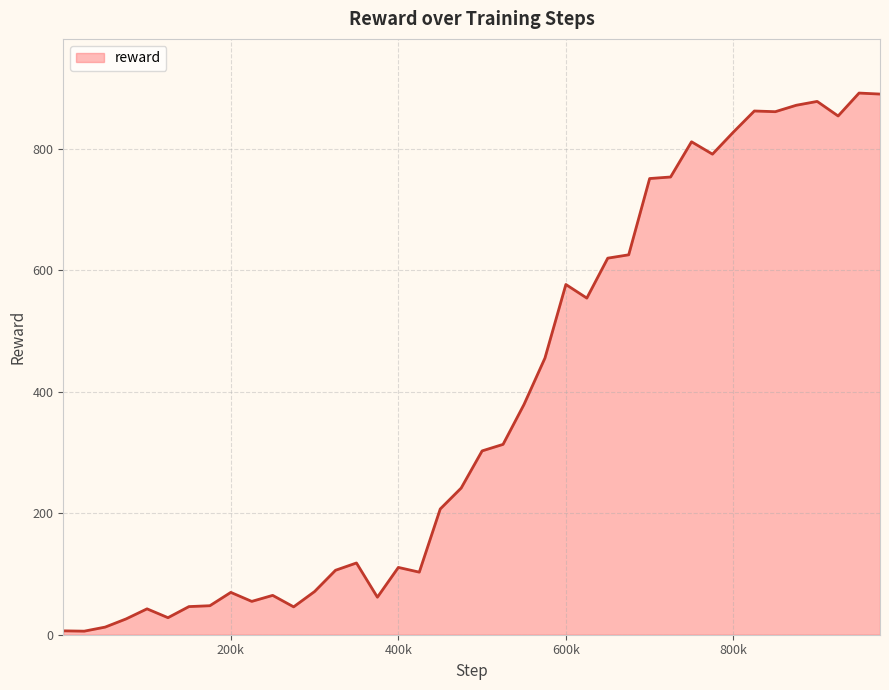

What is the difference between the maximum and minimum values?

885.6